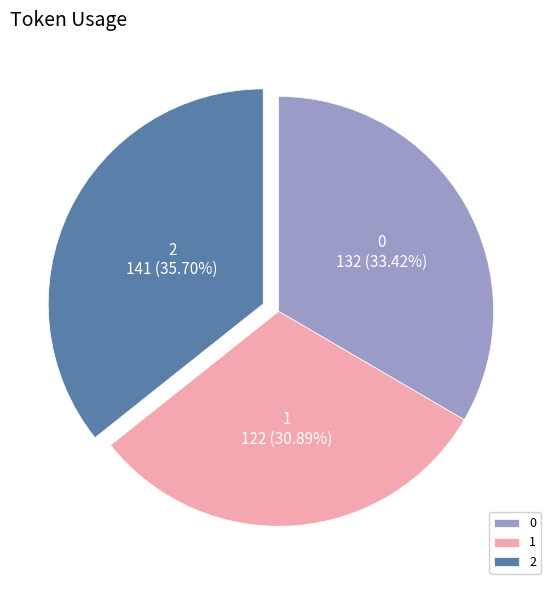

True or false: 1 accounts for 31% of the total.

True